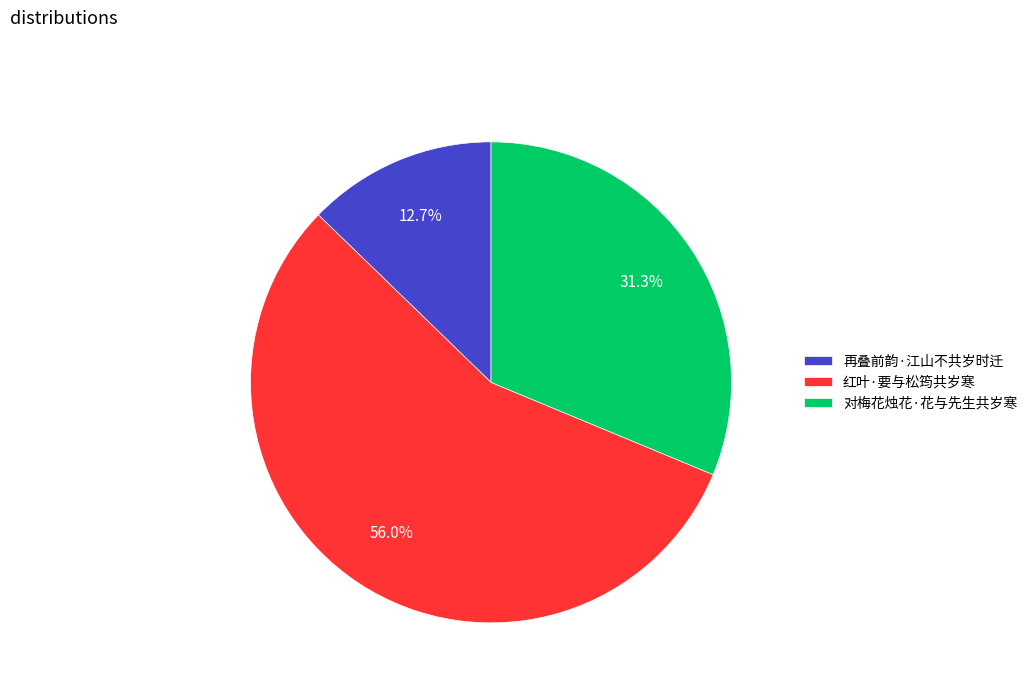

To the nearest percent, what is the combined percentage of 再叠前韵·江山不共岁时迁 and 红叶·要与松筠共岁寒?

69%